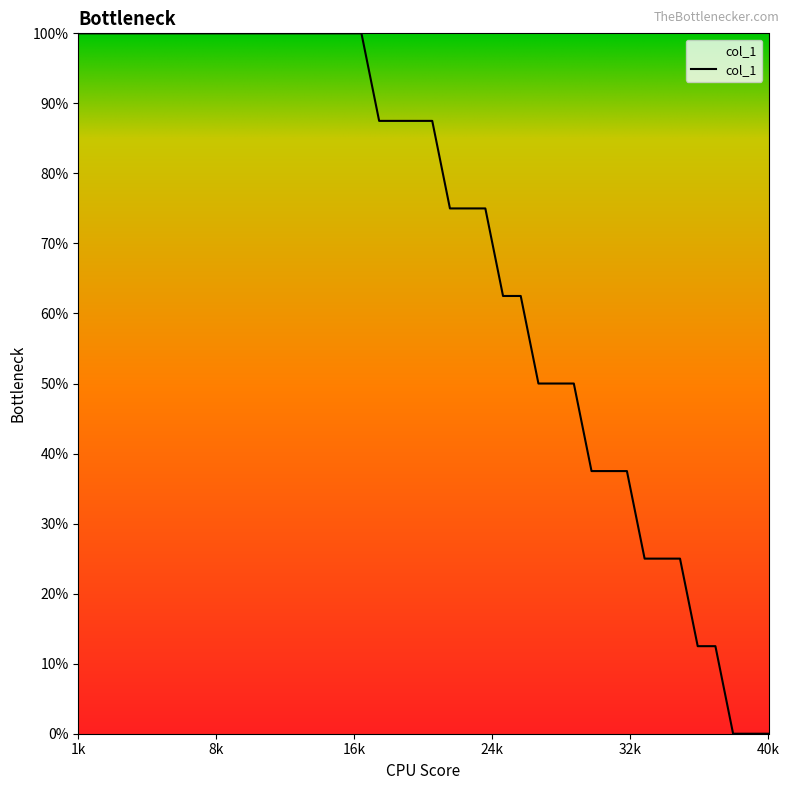

Reading left to right, transcribe all the data shown in this chart.

100.0	100.0	100.0	100.0	100.0	100.0	100.0	100.0	100.0	100.0	100.0	100.0	100.0	100.0	100.0	100.0	100.0	87.5	87.5	87.5	87.5	75.0	75.0	75.0	62.5	62.5	50.0	50.0	50.0	37.5	37.5	37.5	25.0	25.0	25.0	12.5	12.5	0.0	0.0	0.0